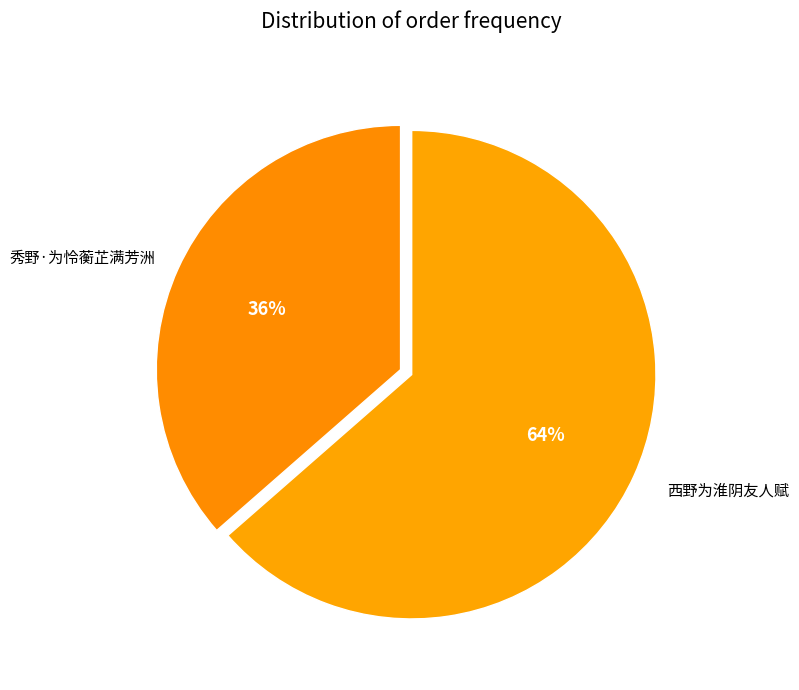

Count the number of slices in the pie.

2